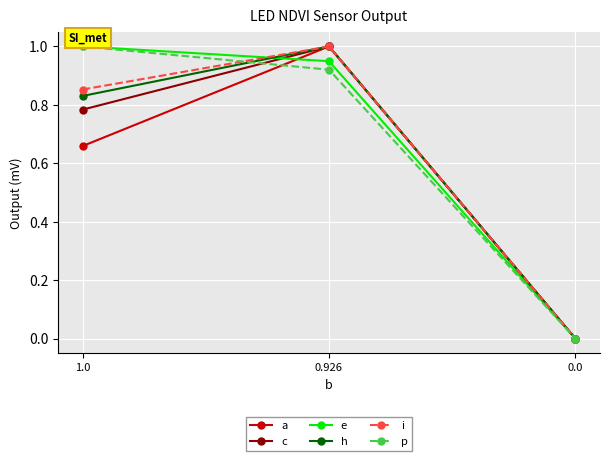

Which series has the largest total across all categories?

e